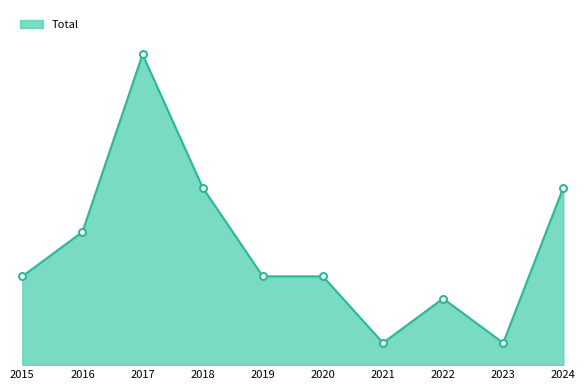

The chart shows a value of 14 at 2017. True or false?

True